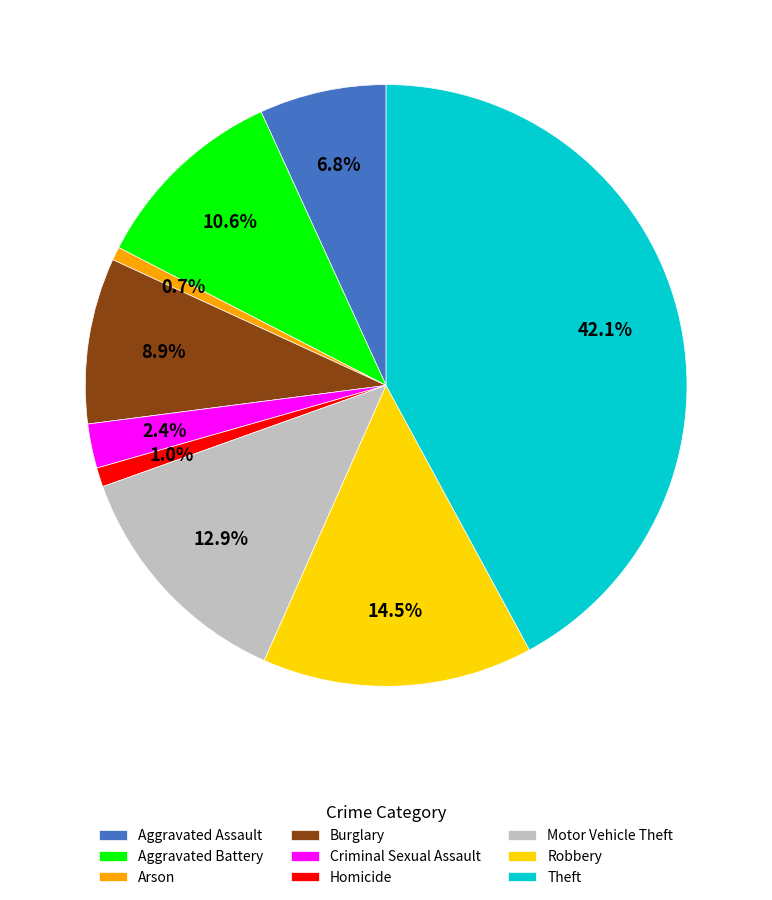

How many segments does this pie chart have?

9